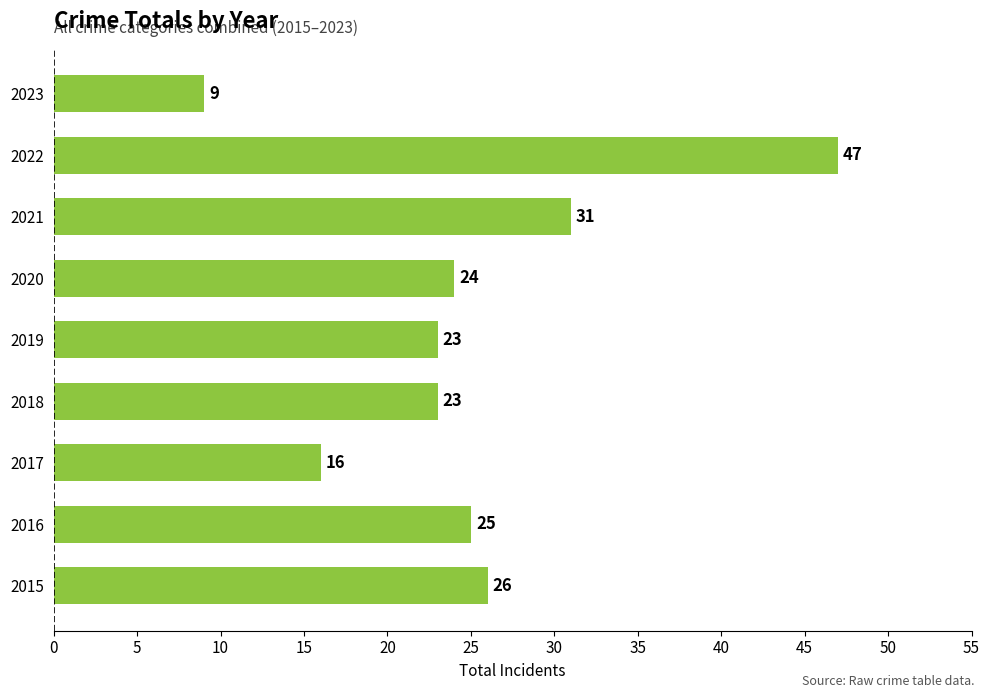

What is the difference between the values at 2021 and 2017?

15